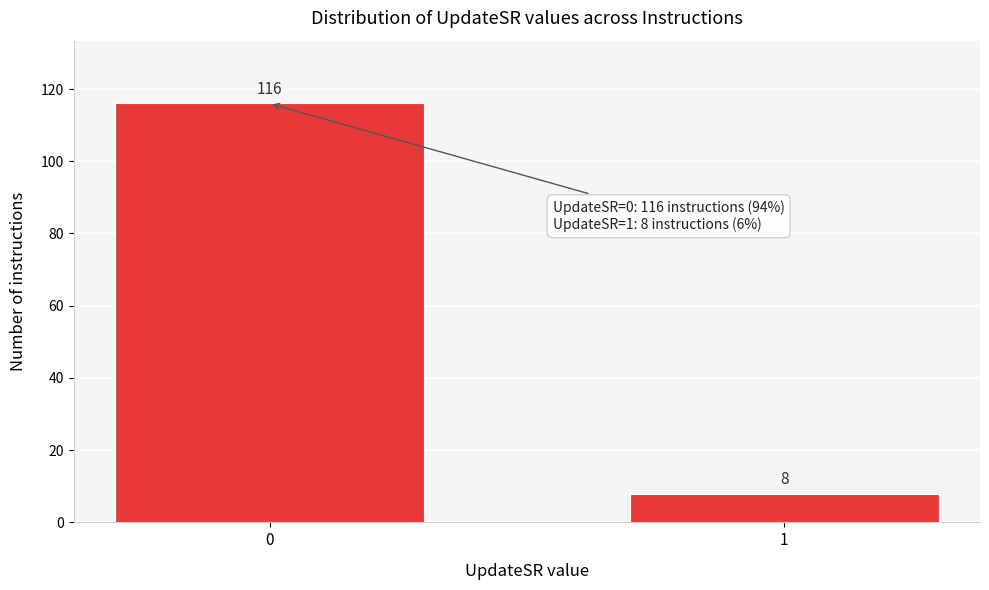

Reading left to right, what are all the values shown in this chart?

116	8